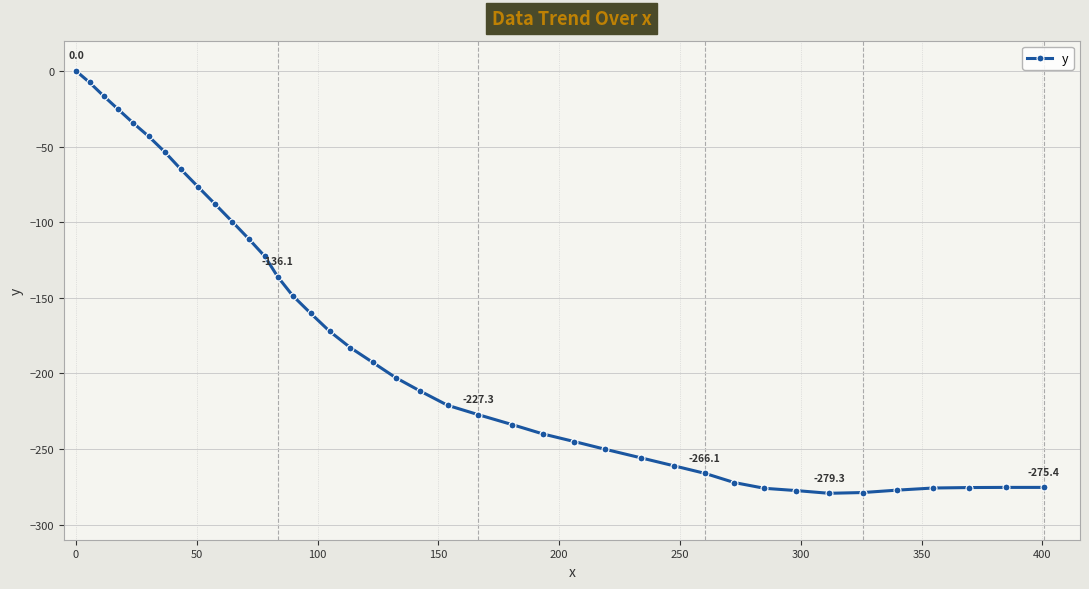

What is the value of the 6th point from the left?

-43.3